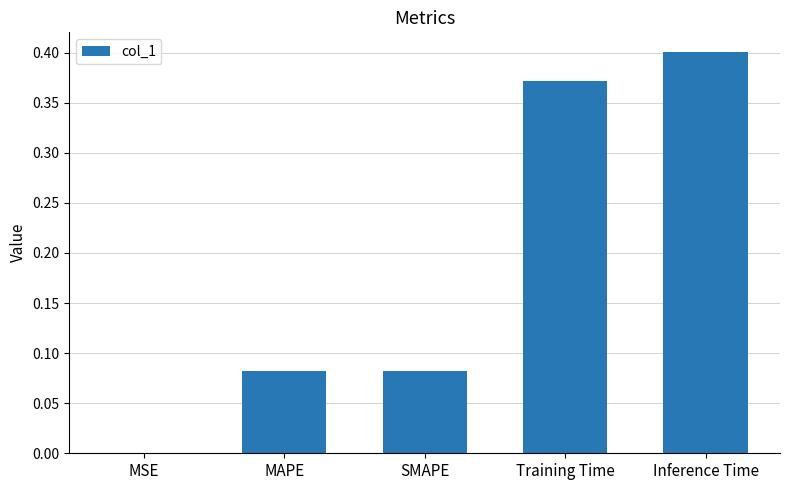

Is it true that the value at MSE is 0.0?

True